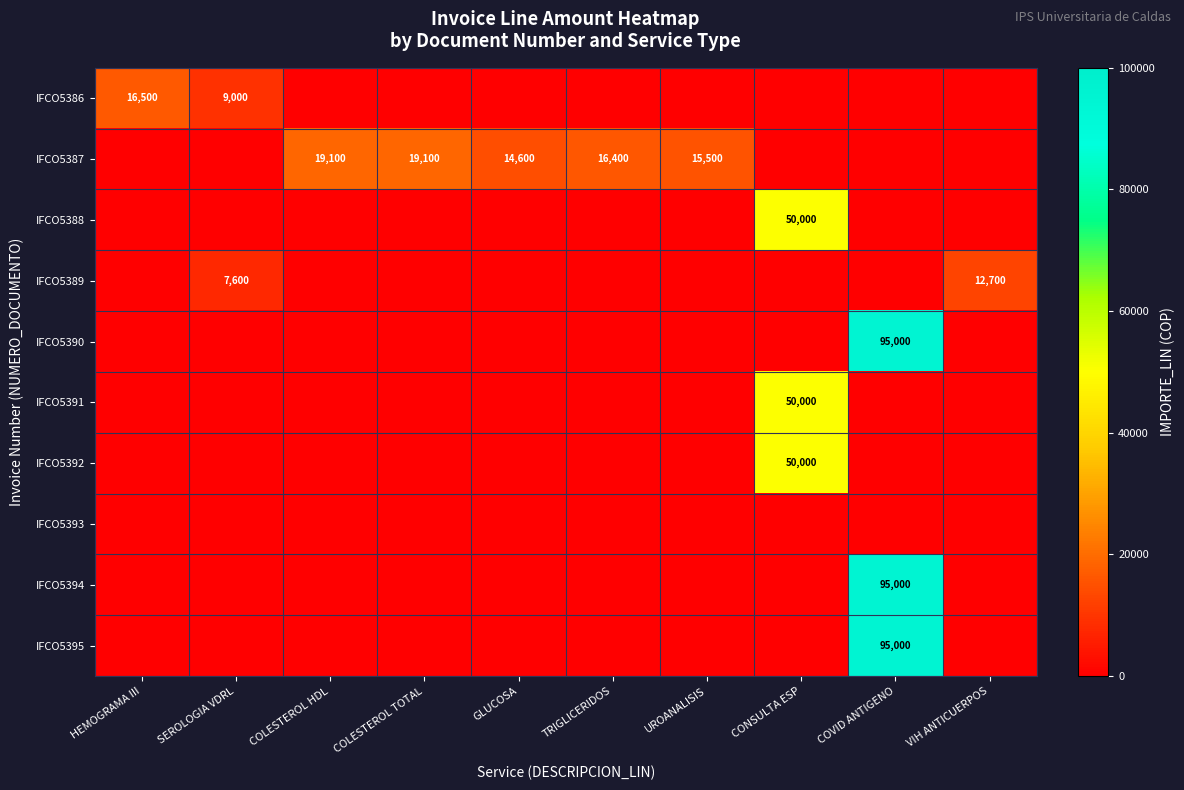

The value of IFCO5394 at COVID ANTIGENO is 145405. True or false?

False